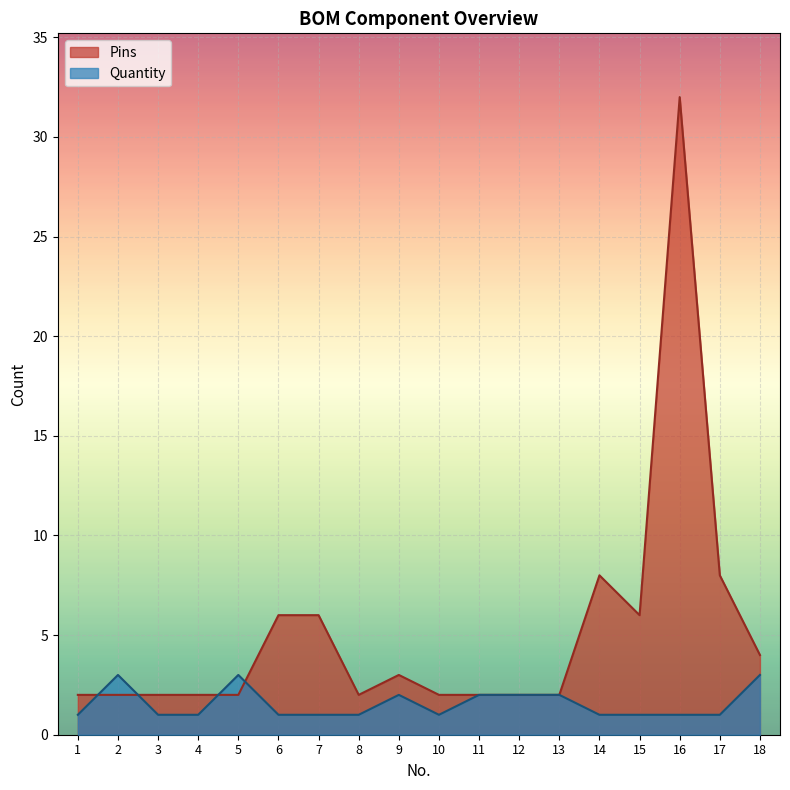

What is the difference between the highest and lowest values at 3?

1